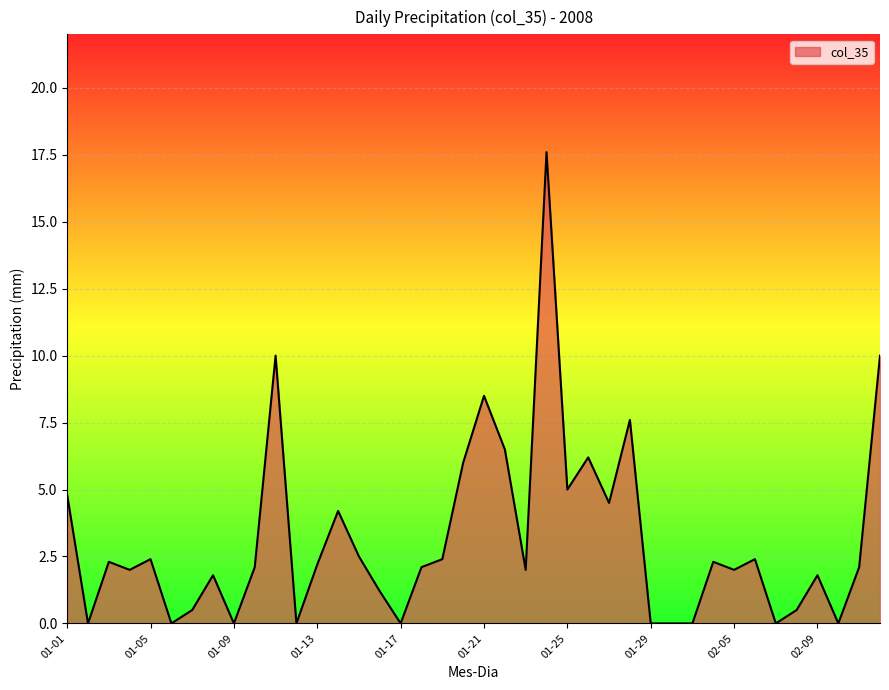

What is the difference between the maximum and minimum values?

17.6